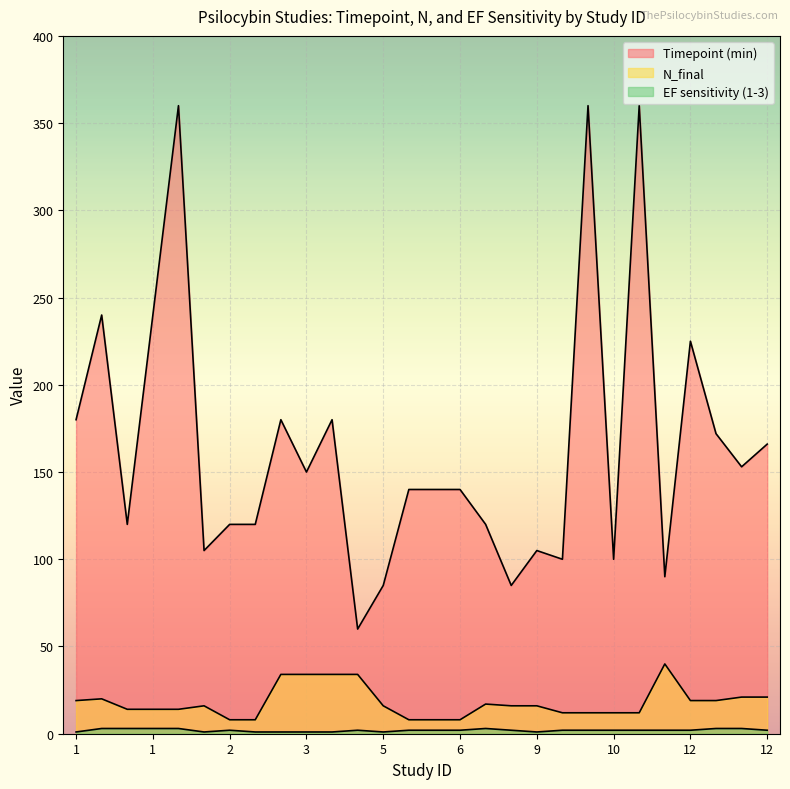

What is the sum of all N_final values?

506